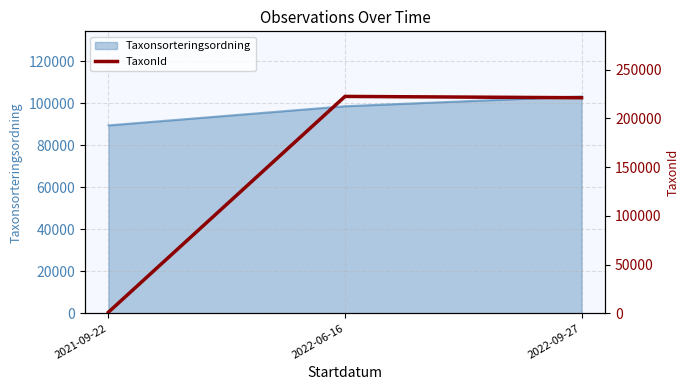

Rank the categories by Taxonsorteringsordning value from lowest to highest.

2021-09-22, 2022-06-16, 2022-09-27